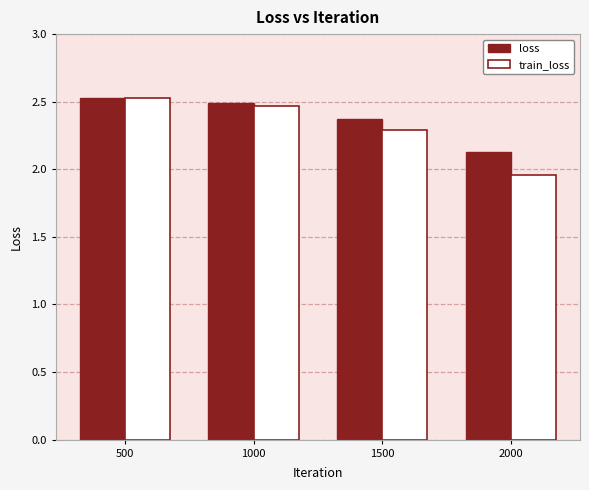

At which label is train_loss closest to 2?

2000